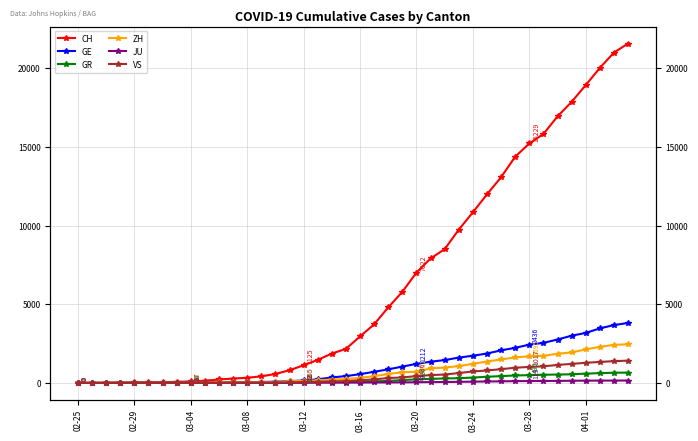

How many data points in CH are above 2959?

19